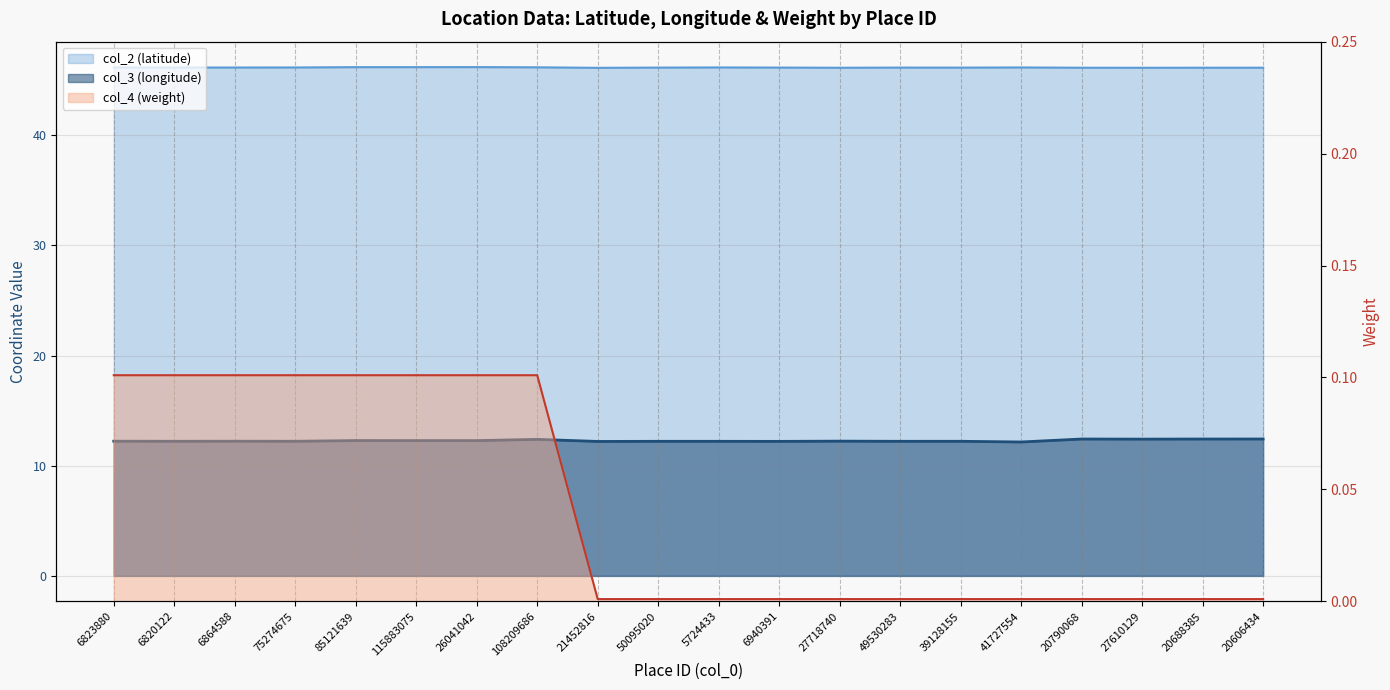

True or false: col_3 (longitude) and col_2 (latitude) cross at least once.

False